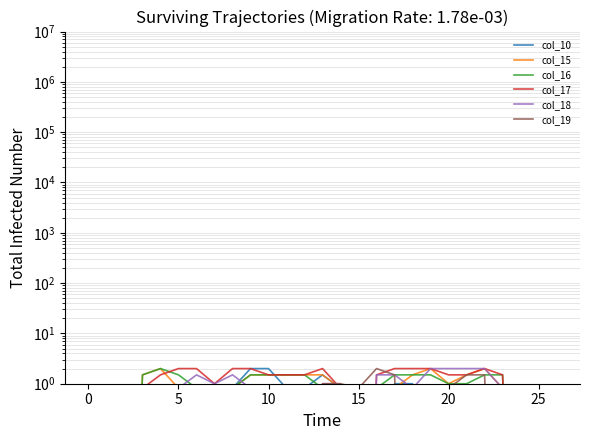

What is the difference between the col_18 values at 18 and 10?

0.8